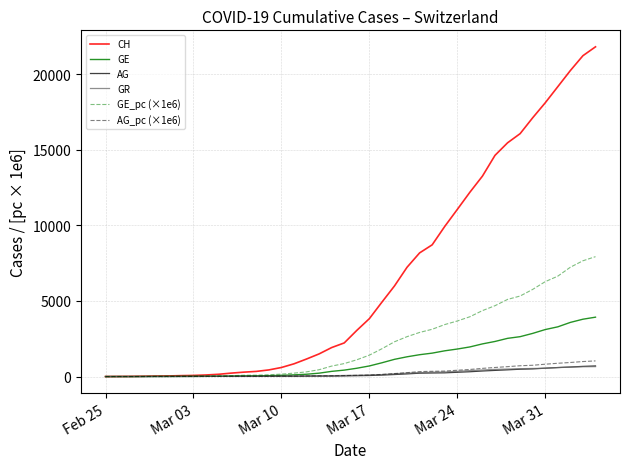

What is the maximum value for CH?

21812.0